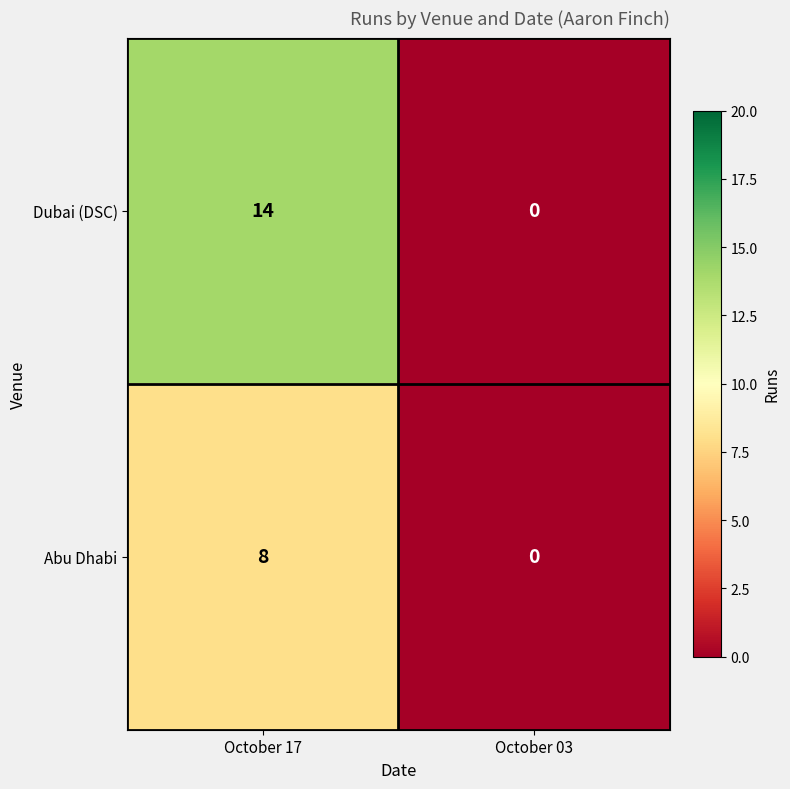

What is the difference between the highest and lowest values at October 17?

6